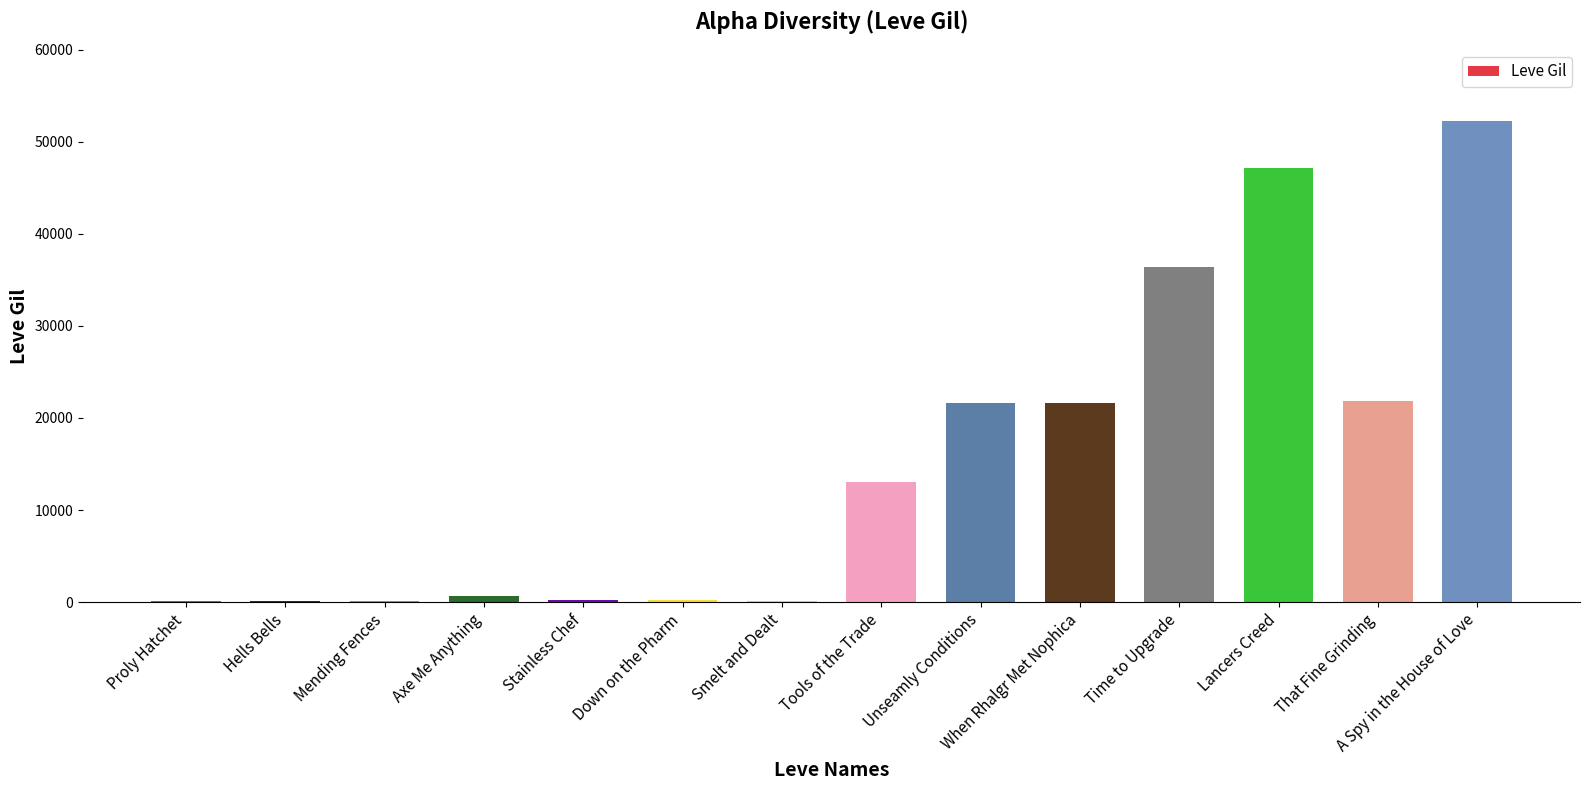

Are the bars grouped side by side (vs. stacked)?

No